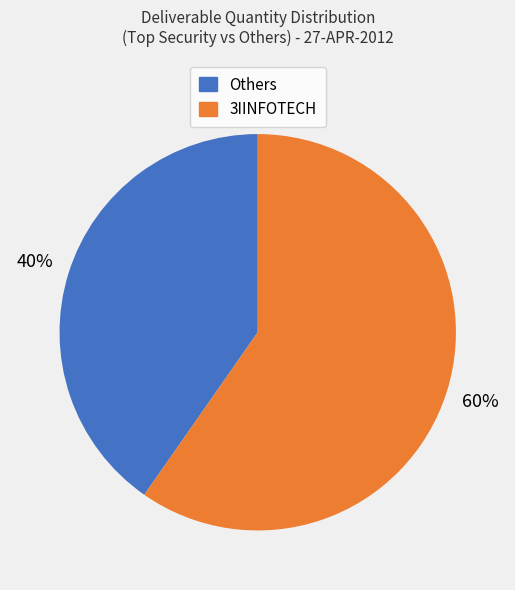

To the nearest percent, what is the average slice percentage?

50%